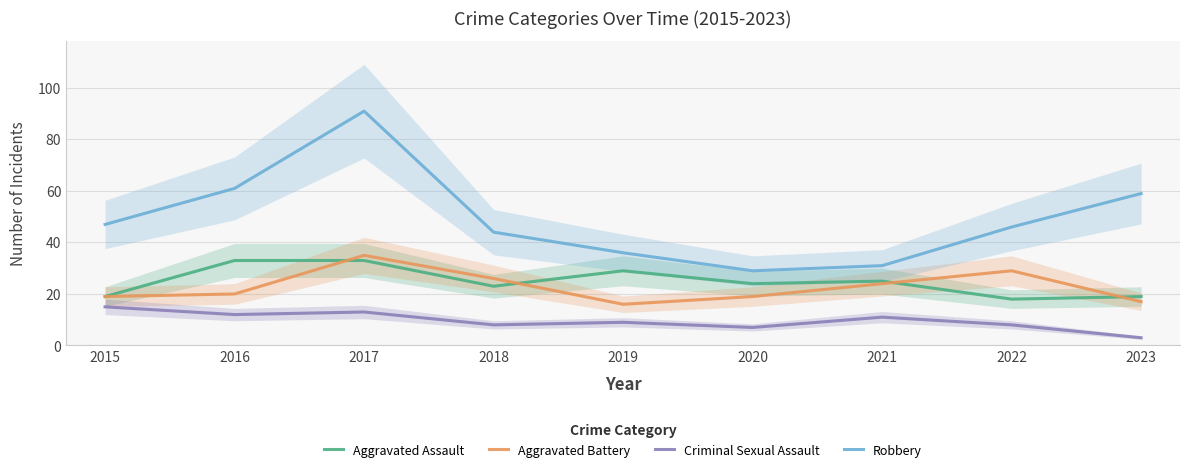

At how many categories does at least one series exceed 36?

6